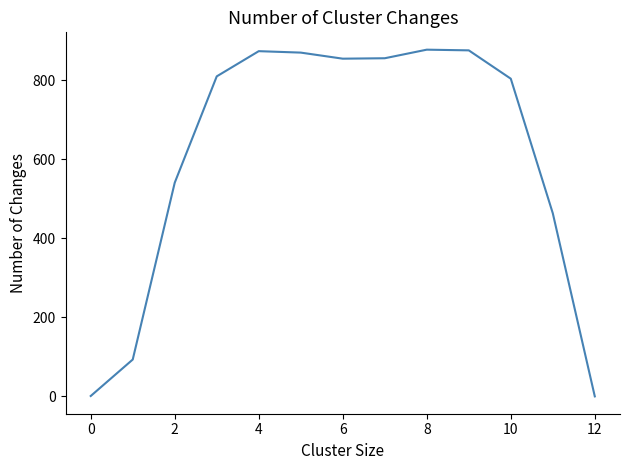

What is the maximum value shown in the chart?

877.8